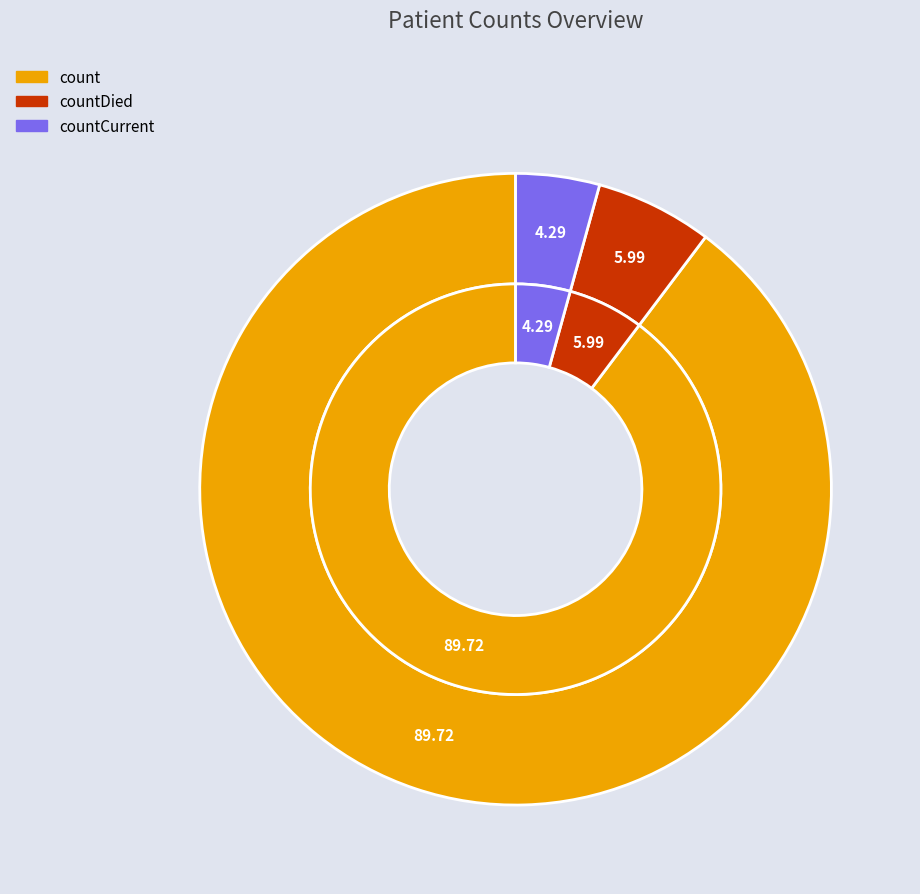

What is the total percentage of countDied and count?

95.7%